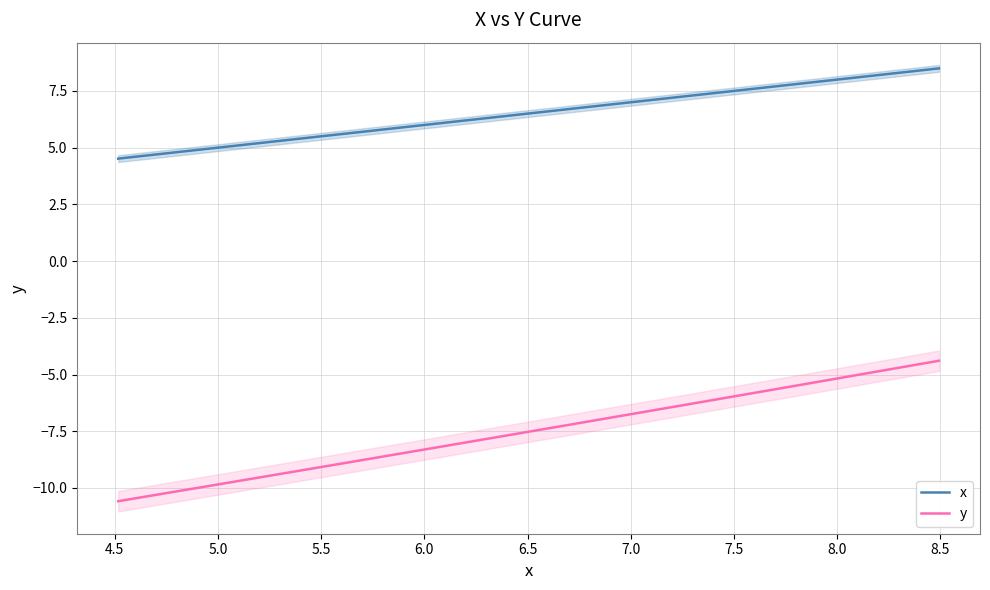

True or false: x and y intersect in this chart.

False